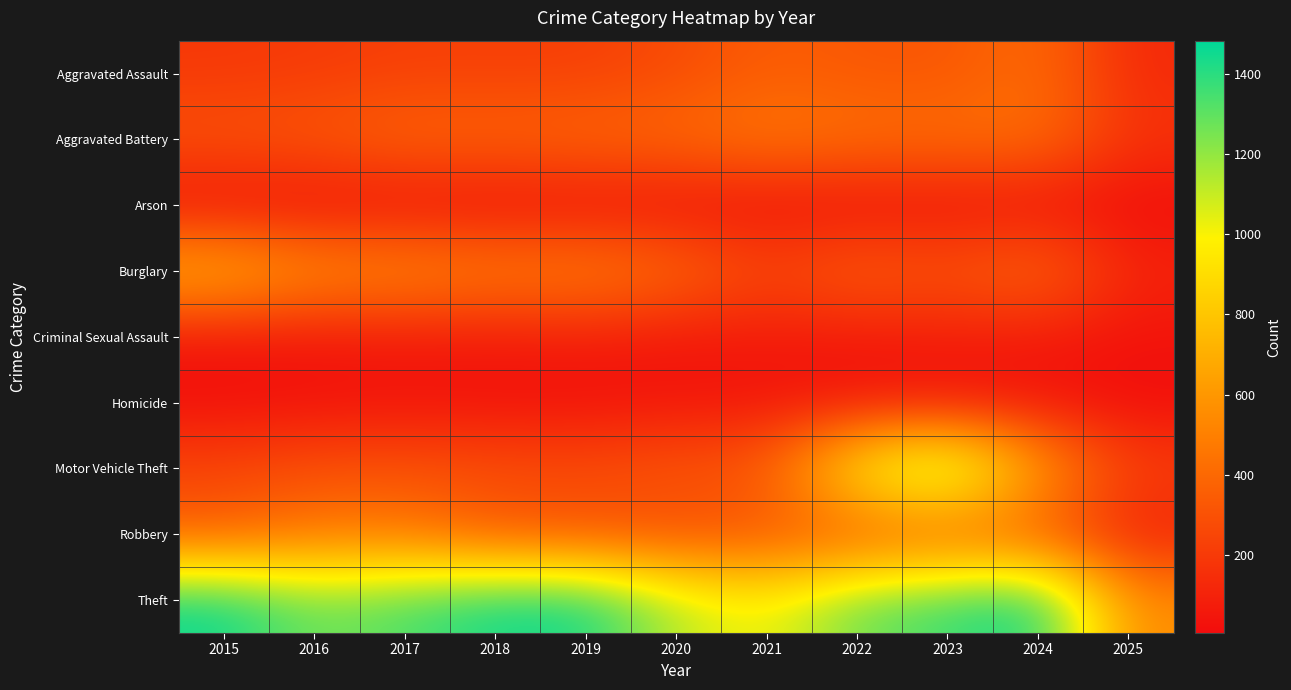

Reading right to left, list all the values displayed in this chart.

Aggravated Assault: 2025=128	2024=422	2023=318	2022=327	2021=352	2020=273	2019=223	2018=225	2017=225	2016=206	2015=194
Aggravated Battery: 2025=173	2024=438	2023=431	2022=439	2021=479	2020=415	2019=407	2018=389	2017=400	2016=336	2015=316
Arson: 2025=6	2024=20	2023=19	2022=12	2021=12	2020=17	2019=12	2018=7	2017=10	2016=7	2015=9
Burglary: 2025=111	2024=427	2023=316	2022=379	2021=261	2020=425	2019=517	2018=506	2017=562	2016=576	2015=738
Criminal Sexual Assault: 2025=35	2024=60	2023=74	2022=55	2021=62	2020=48	2019=77	2018=60	2017=62	2016=50	2015=46
Homicide: 2025=8	2024=36	2023=28	2022=37	2021=38	2020=41	2019=22	2018=25	2017=33	2016=26	2015=15
Motor Vehicle Theft: 2025=230	2024=635	2023=1310	2022=1031	2021=348	2020=333	2019=290	2018=298	2017=312	2016=304	2015=263
Robbery: 2025=87	2024=315	2023=340	2022=304	2021=300	2020=263	2019=287	2018=301	2017=460	2016=454	2015=337
Theft: 2025=549	2024=1482	2023=1373	2022=1279	2021=998	2020=1120	2019=1459	2018=1461	2017=1339	2016=1259	2015=1474